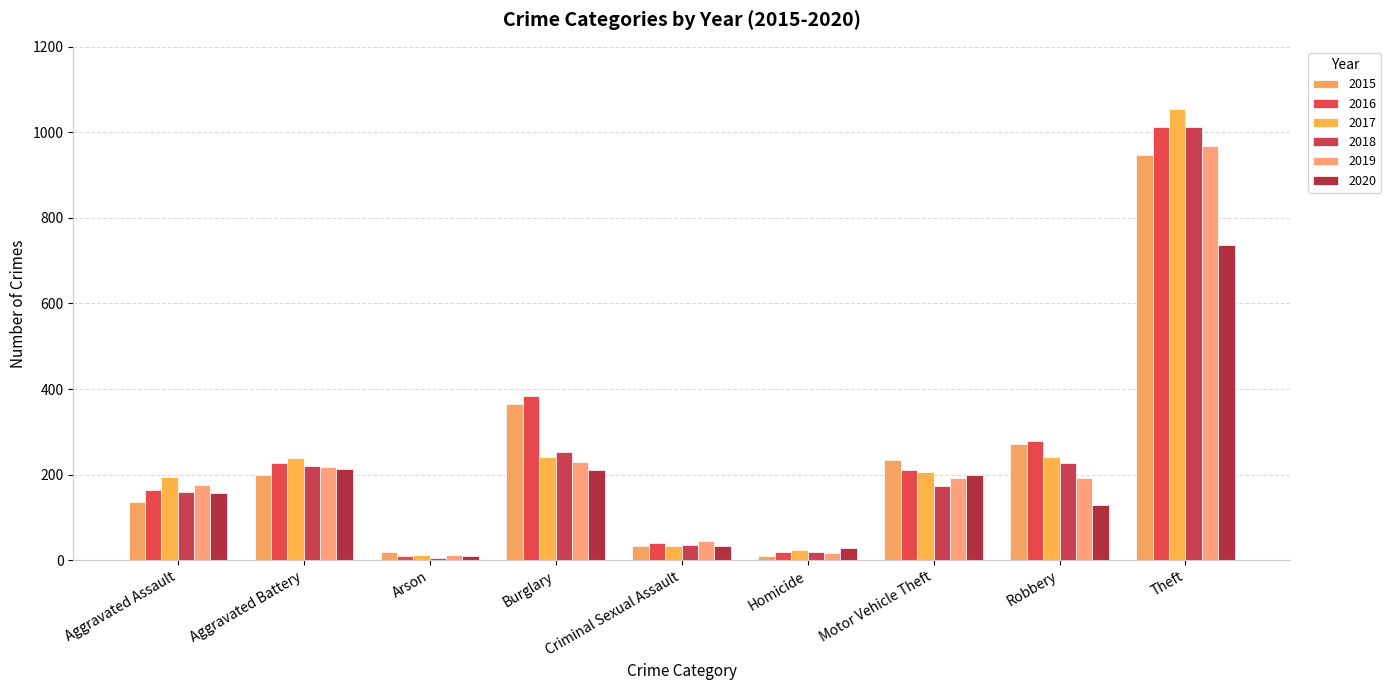

What is the greatest value displayed?

1055